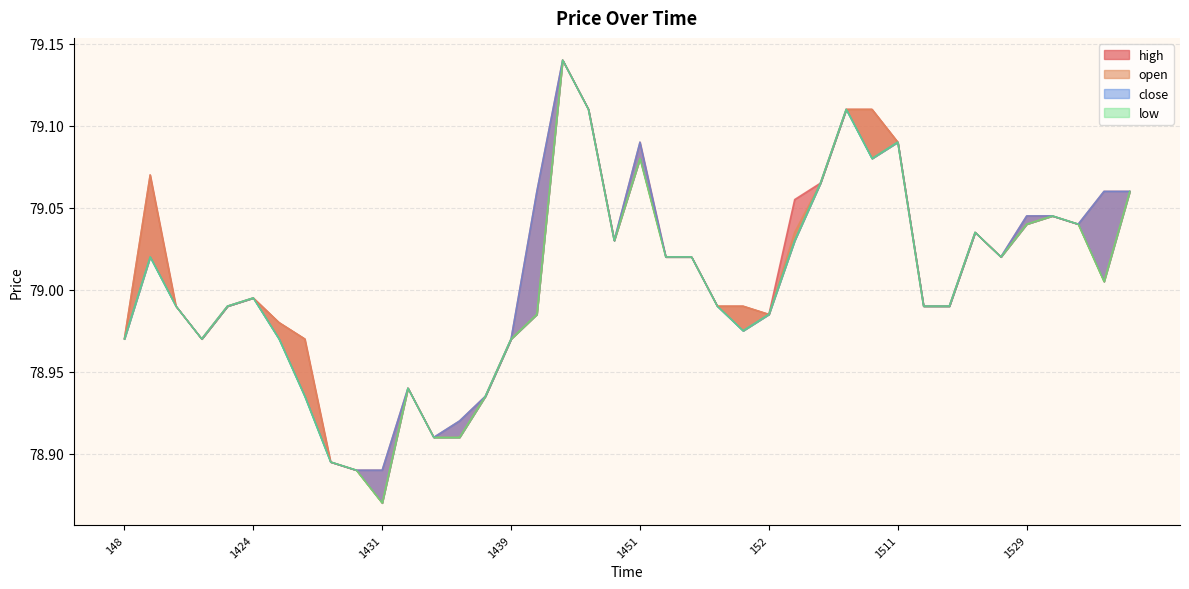

Where is the first local minimum for open?

1422